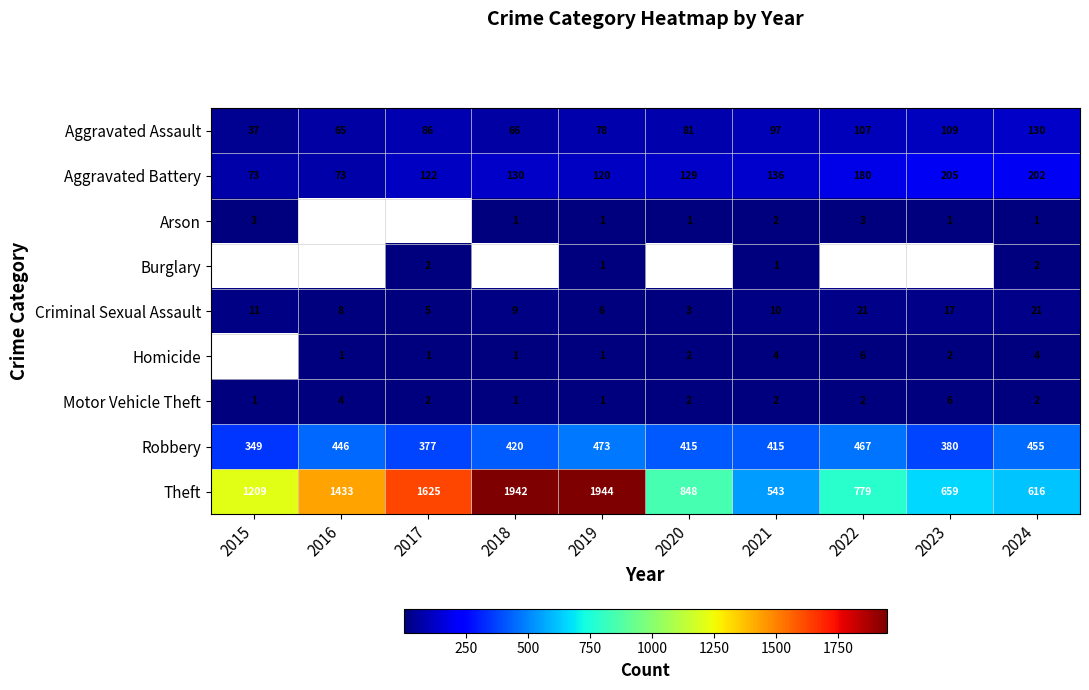

The value of Homicide at 2020 is 1.2. True or false?

False